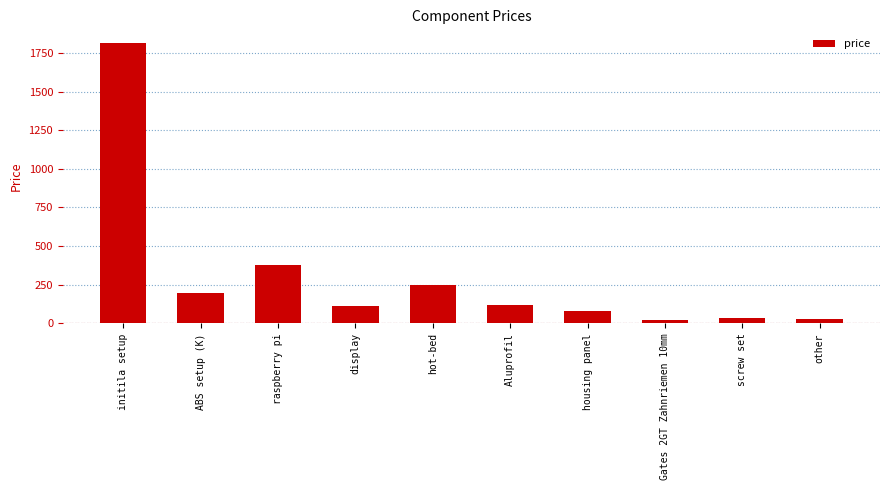

What is the value of the 5th bar from the left?

250